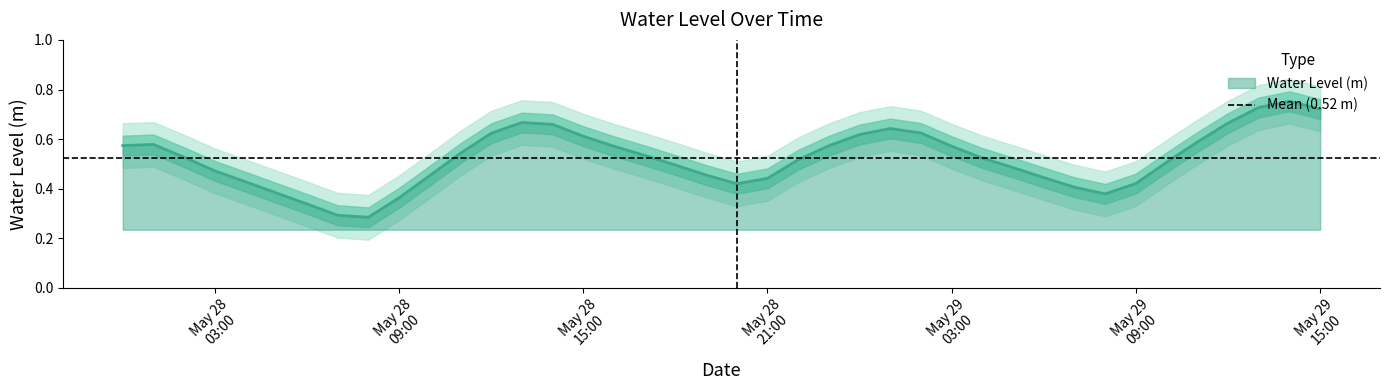

Rank the categories by value from highest to lowest.

2024-05-29 14:00:00, 2024-05-29 13:00:00, 2024-05-29 15:00:00, 2024-05-28 13:00:00, 2024-05-29 12:00:00, 2024-05-28 14:00:00, 2024-05-29 01:00:00, 2024-05-29 02:00:00, 2024-05-28 12:00:00, 2024-05-29 00:00:00, 2024-05-28 15:00:00, 2024-05-29 11:00:00, 2024-05-28 01:00:00, 2024-05-28 00:00:00, 2024-05-28 23:00:00, 2024-05-28 16:00:00, 2024-05-29 03:00:00, 2024-05-28 11:00:00, 2024-05-28 17:00:00, 2024-05-28 02:00:00, 2024-05-29 04:00:00, 2024-05-28 22:00:00, 2024-05-29 10:00:00, 2024-05-28 18:00:00, 2024-05-29 05:00:00, 2024-05-28 03:00:00, 2024-05-28 19:00:00, 2024-05-28 10:00:00, 2024-05-29 06:00:00, 2024-05-28 21:00:00, 2024-05-28 04:00:00, 2024-05-29 09:00:00, 2024-05-28 20:00:00, 2024-05-29 07:00:00, 2024-05-28 05:00:00, 2024-05-29 08:00:00, 2024-05-28 09:00:00, 2024-05-28 06:00:00, 2024-05-28 07:00:00, 2024-05-28 08:00:00